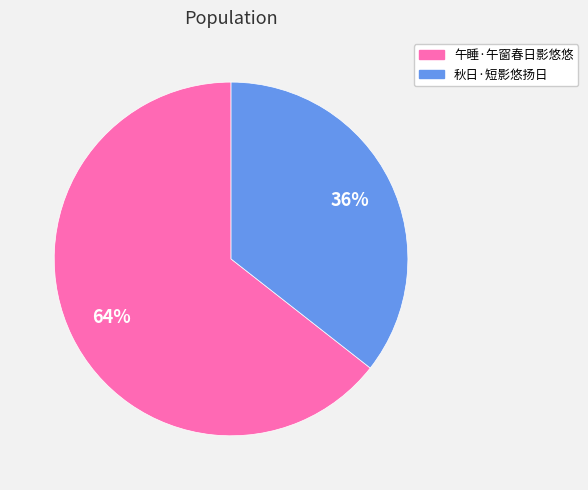

Is there any slice that represents more than half of the pie?

Yes